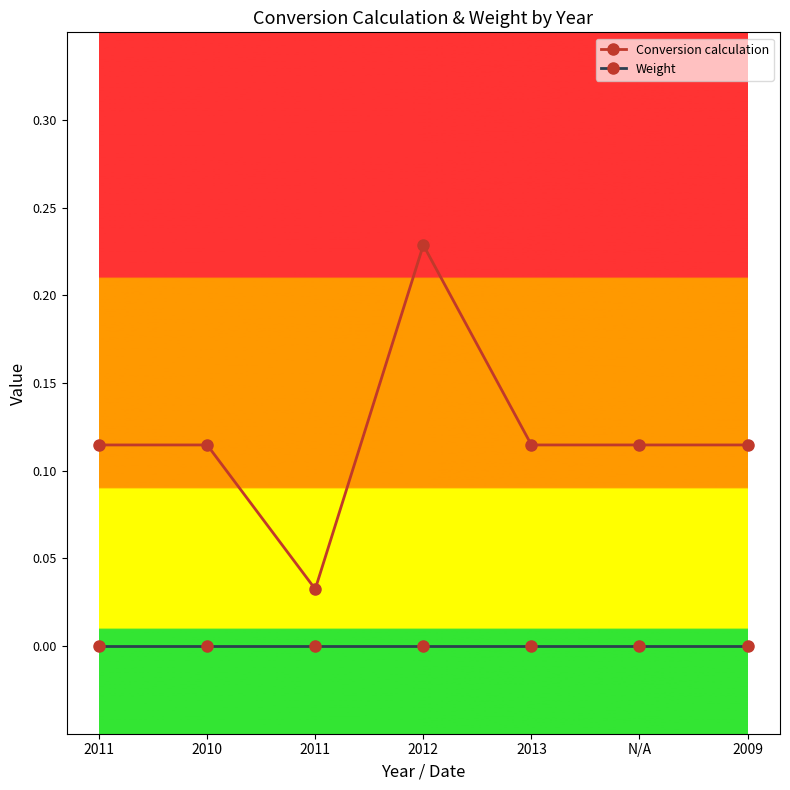

List the labels in order of Conversion calculation value, largest first.

2012, 2011, 2010, 2013, N/A, 2009, 2011